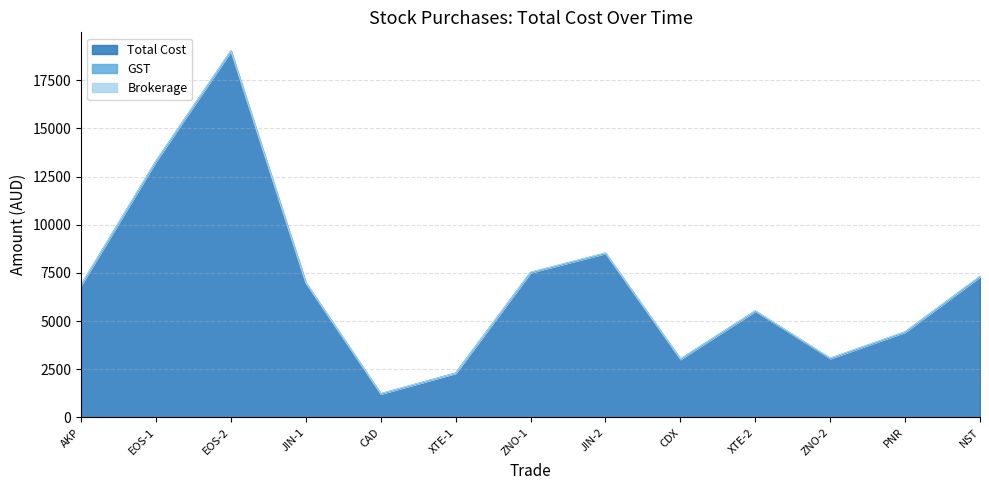

Reading right to left, transcribe all the data shown in this chart.

Total Cost: 7310.0	4430.0	3060.0	5520.0	3020.0	8520.0	7520.0	2300.0	1220.0	6980.0	19020.0	13300.0	6864.9
GST: 1.8	1.8	1.8	1.8	1.8	1.8	1.8	0.0	1.8	1.8	1.8	1.8	2.3
Brokerage: 18.1	18.1	18.1	18.1	18.1	18.1	18.1	0.0	18.1	18.1	18.1	18.1	22.7